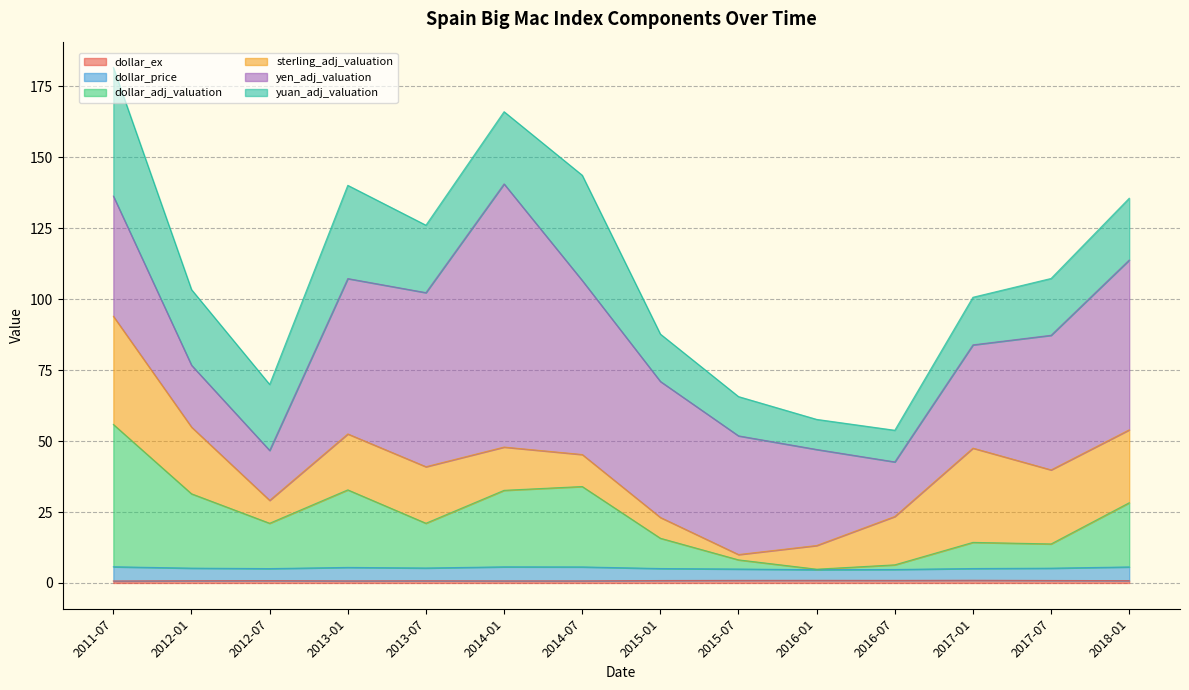

How many lines are shown in the chart?

6